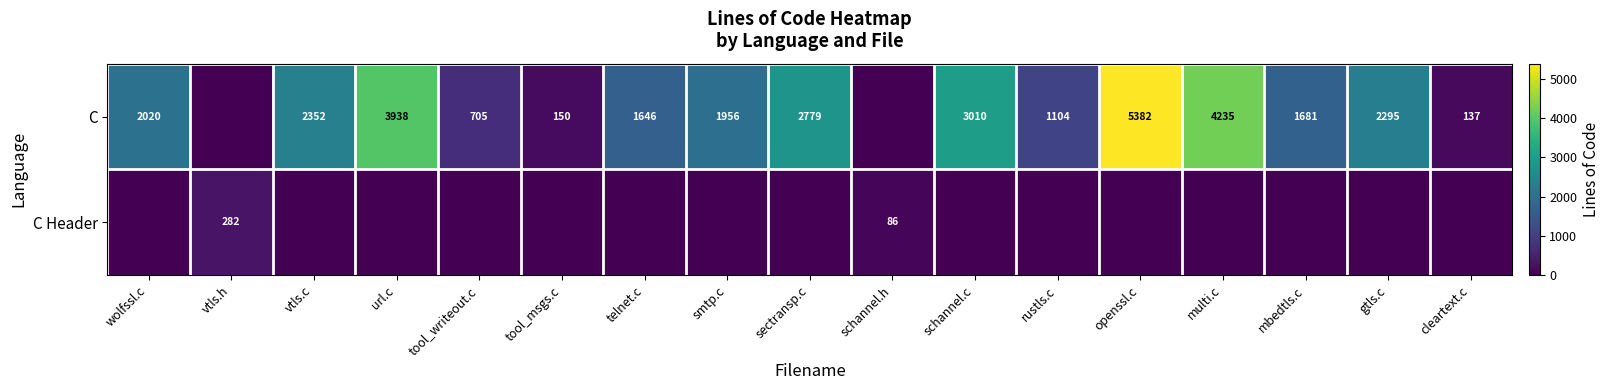

What is the difference between the C values at gtls.c and openssl.c?

3087